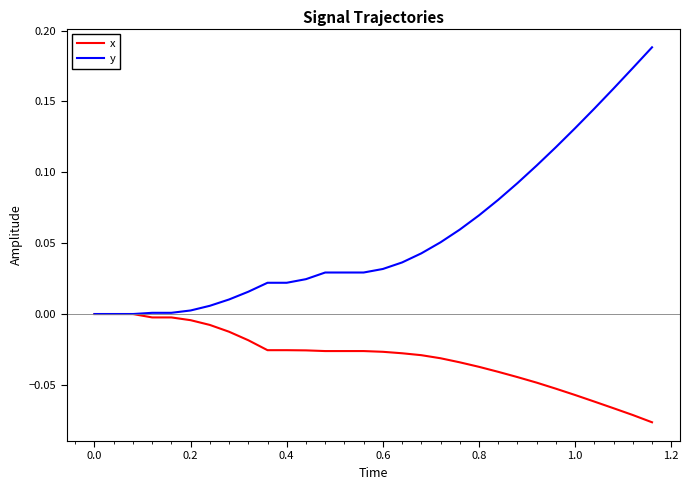

Which series has the largest total across all categories?

y